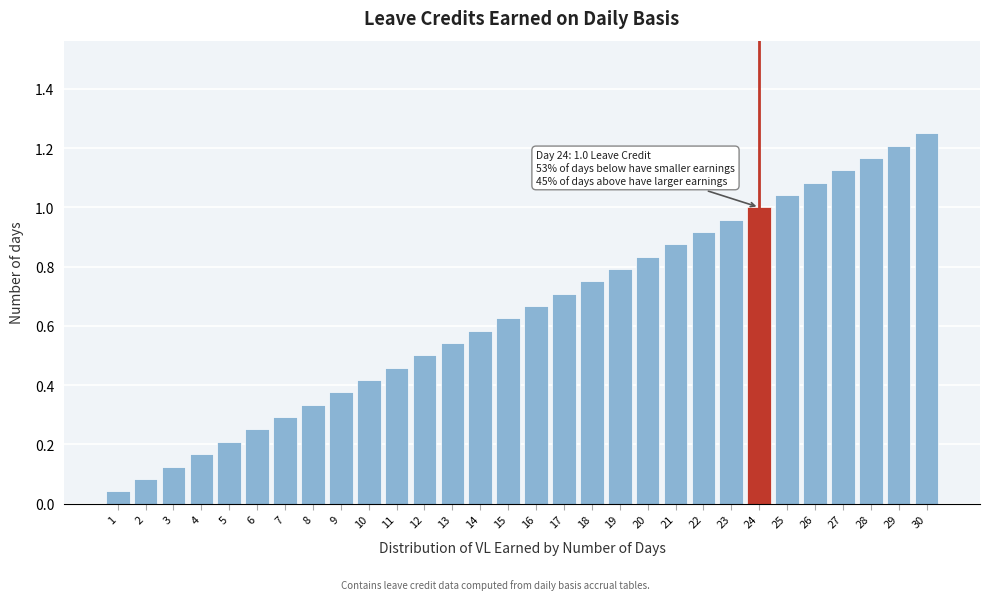

What is the sum of all values?

19.4